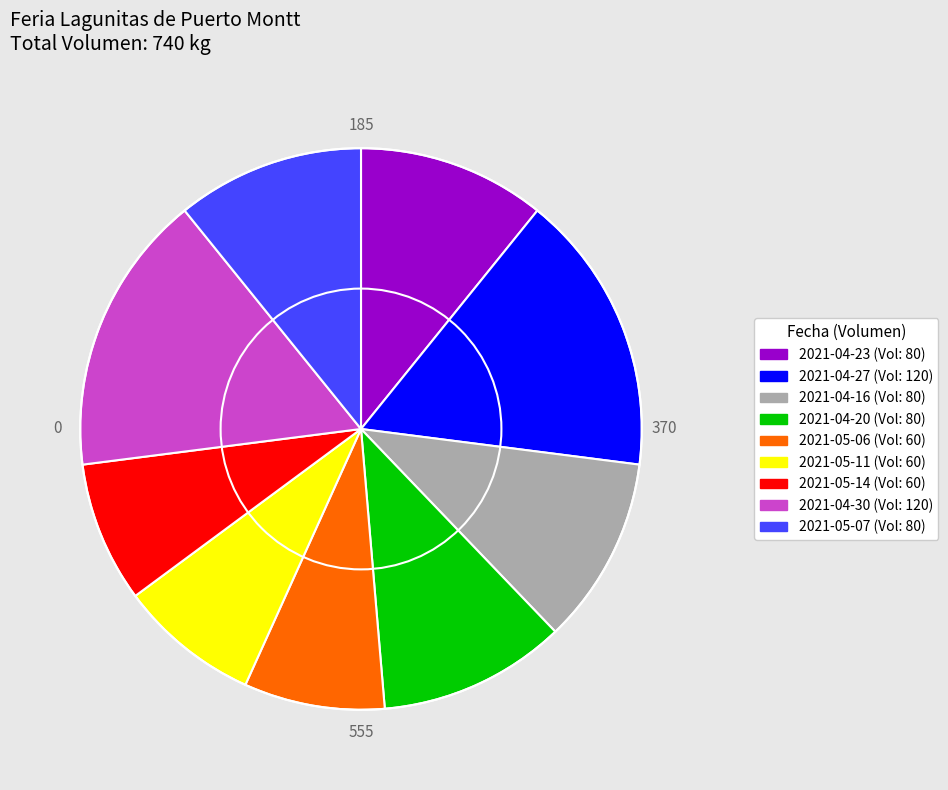

Is there any slice that represents more than half of the pie?

No